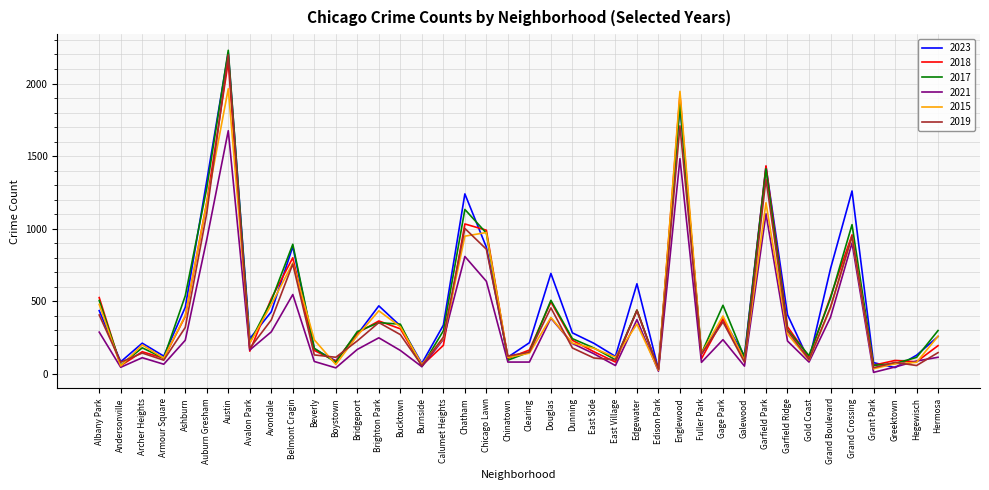

Which series has the largest total across all categories?

2023